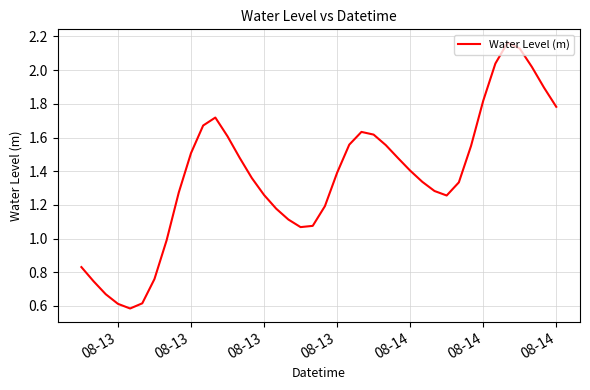

What is the minimum value shown in the chart?

0.6